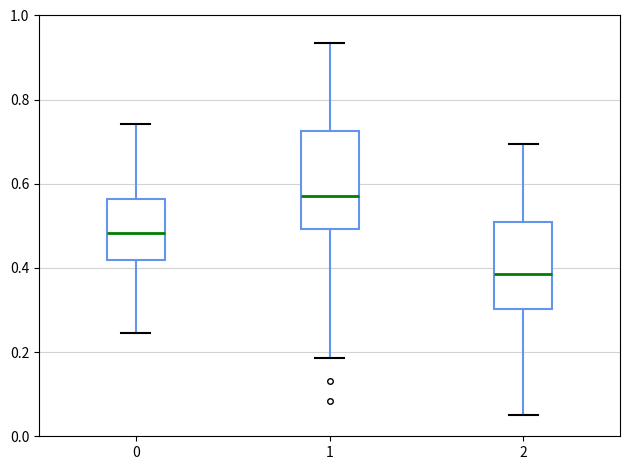

Where is the upper edge of the box at x = 0 on the y-axis? The values are not printed on the chart, so give them approximately, as read against the axis.

0.56